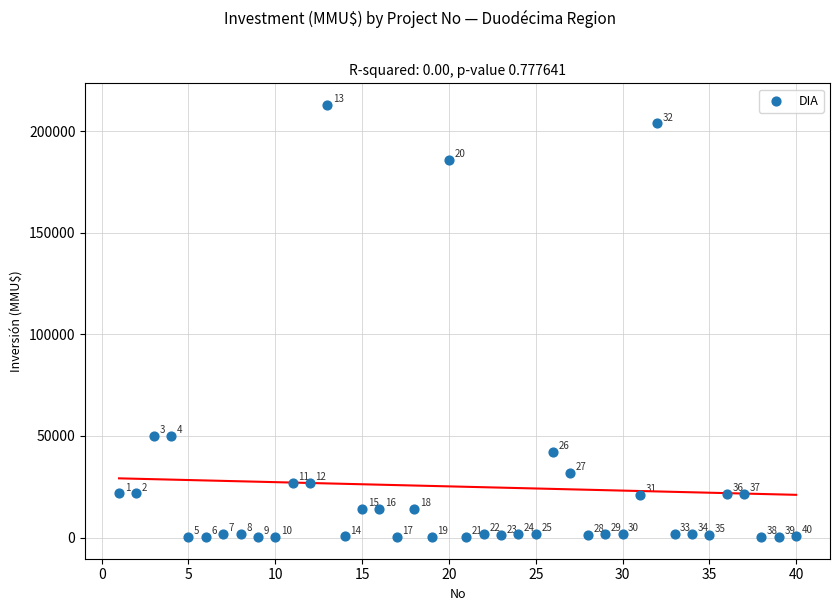

What is the range of Y values (max minus min)?

212800